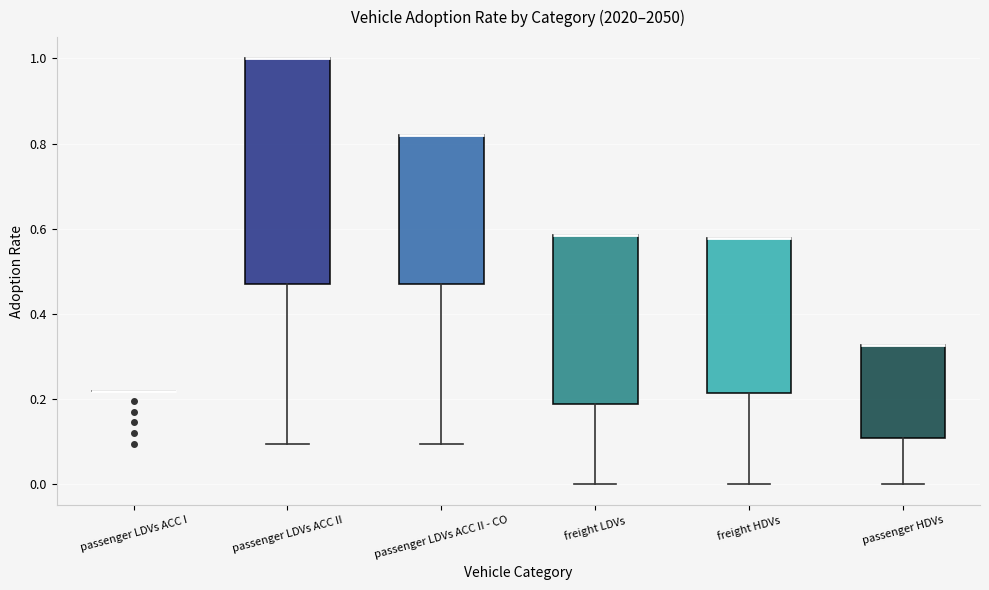

Reading left to right, transcribe this box plot: for each box, give where its median line is, the range the box spans, and where its two whiskers end, as read against the y-axis. The values are not printed on the chart, so give them approximately, as read against the axis.

passenger LDVs ACC I: box collapsed to a line at 0.22, whiskers 0.22 to 0.22
passenger LDVs ACC II: median 1.00 (drawn on the box's upper edge), box 0.48 to 1.00, whiskers 0.10 to 1.00
passenger LDVs ACC II - CO: median 0.82 (drawn on the box's upper edge), box 0.48 to 0.82, whiskers 0.10 to 0.82
freight LDVs: median 0.58 (drawn on the box's upper edge), box 0.18 to 0.58, whiskers 0.00 to 0.58
freight HDVs: median 0.58 (drawn on the box's upper edge), box 0.22 to 0.58, whiskers 0.00 to 0.58
passenger HDVs: median 0.32 (drawn on the box's upper edge), box 0.10 to 0.32, whiskers 0.00 to 0.32